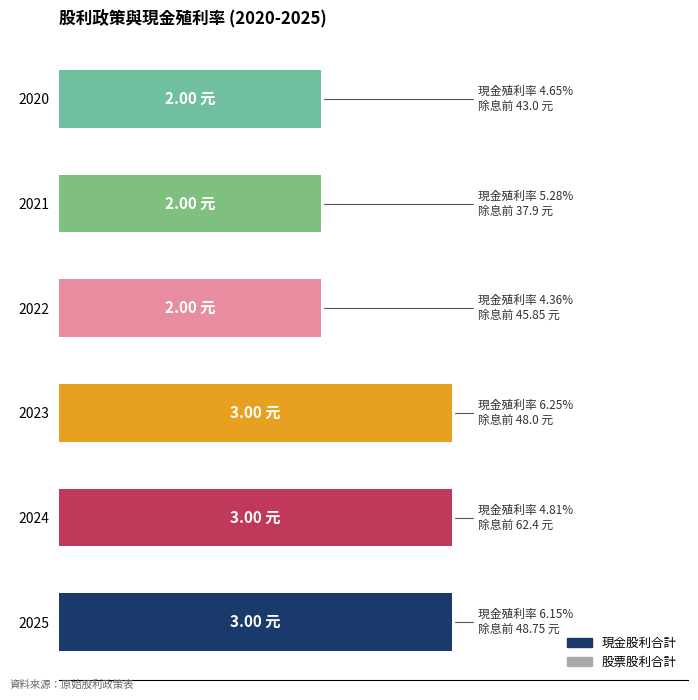

Does the chart contain any negative values?

No